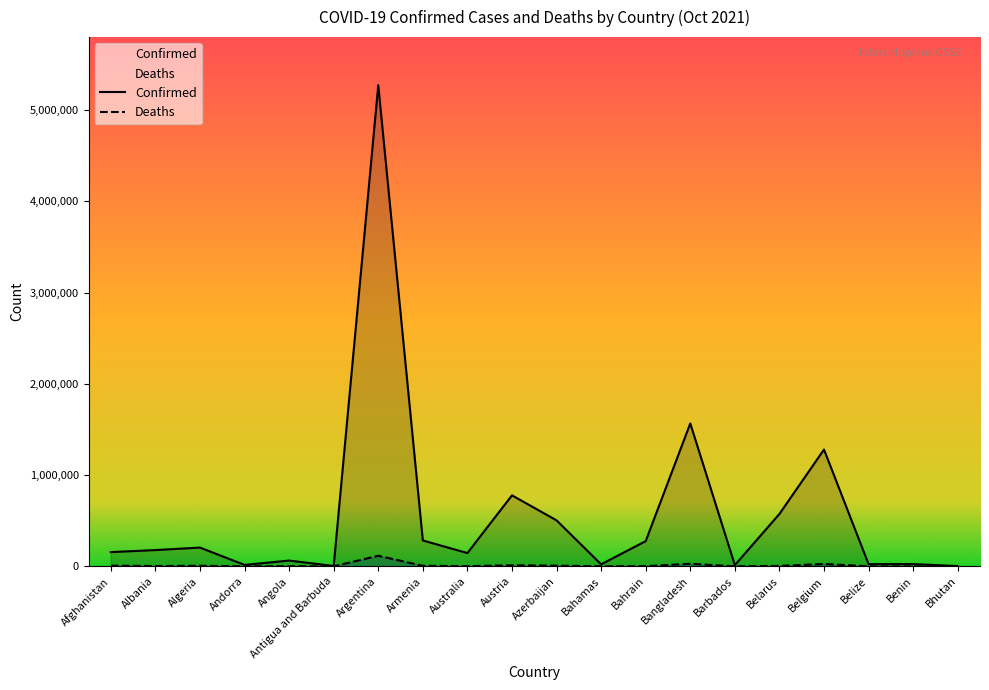

What is the approximate value of Deaths at Bangladesh?

27778